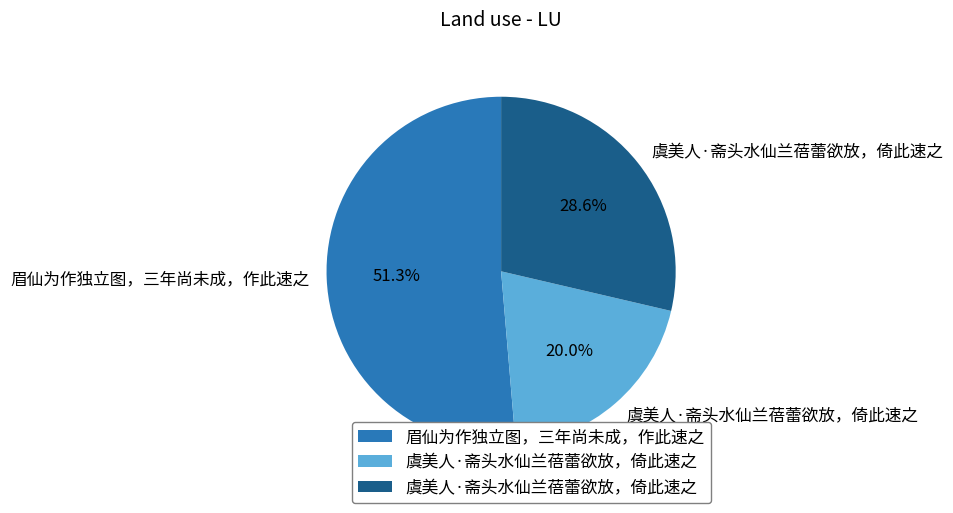

How many slices are in this pie chart?

3